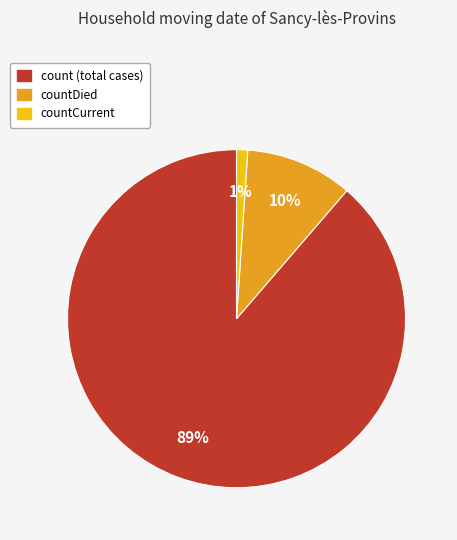

Is there any slice that represents more than half of the pie?

Yes